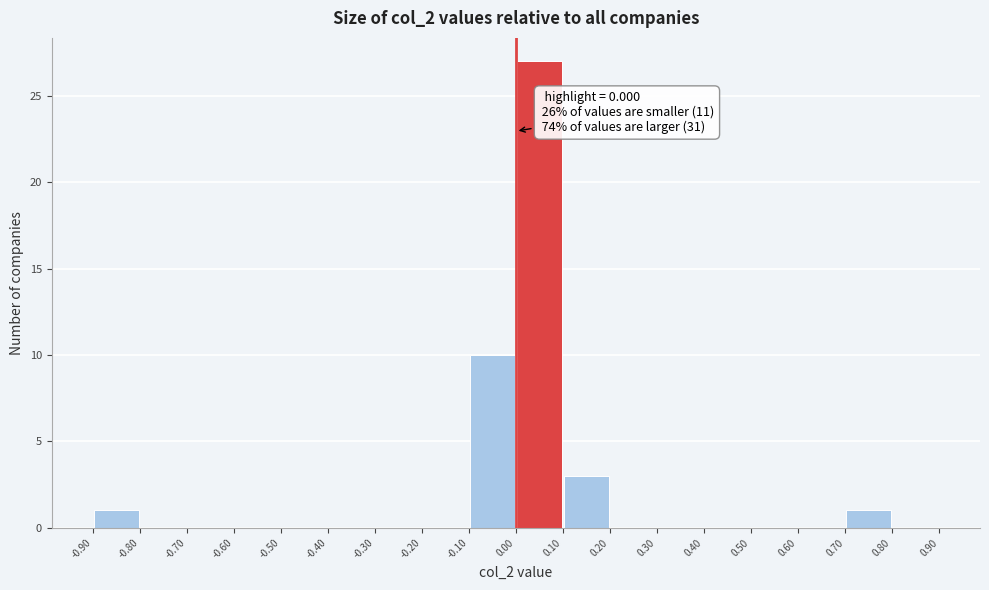

Which range on the x-axis has the tallest bar?

0.00 to 0.10